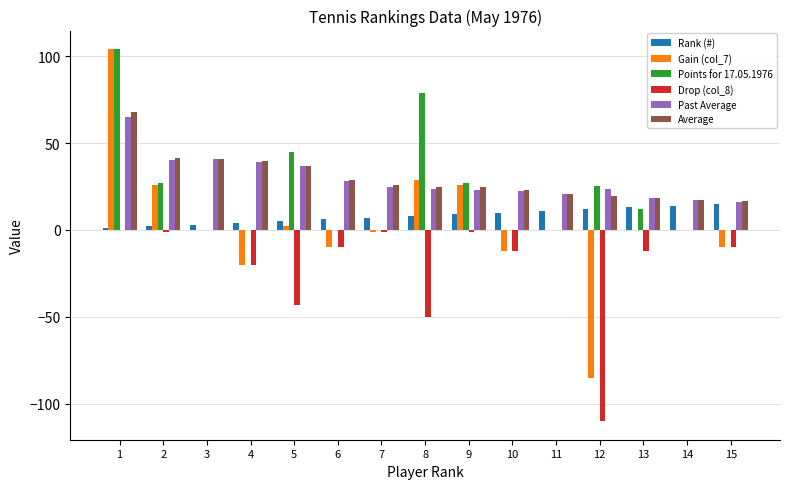

The value of Drop (col_8) at 14 is 0.0. True or false?

True